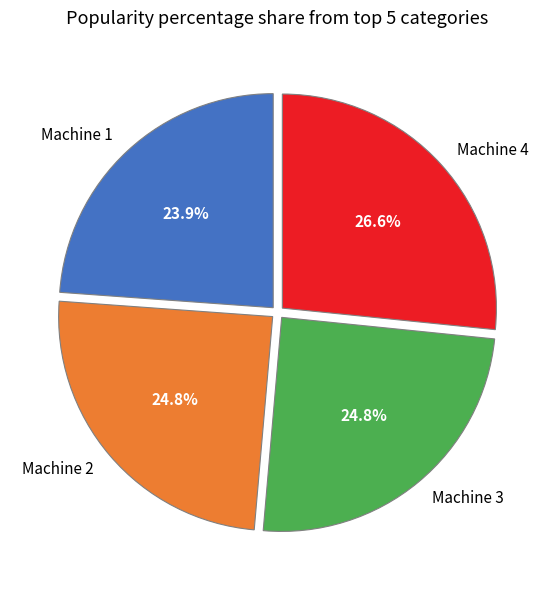

What is the ratio of the value at Machine 4 to the value at Machine 3?

1.1